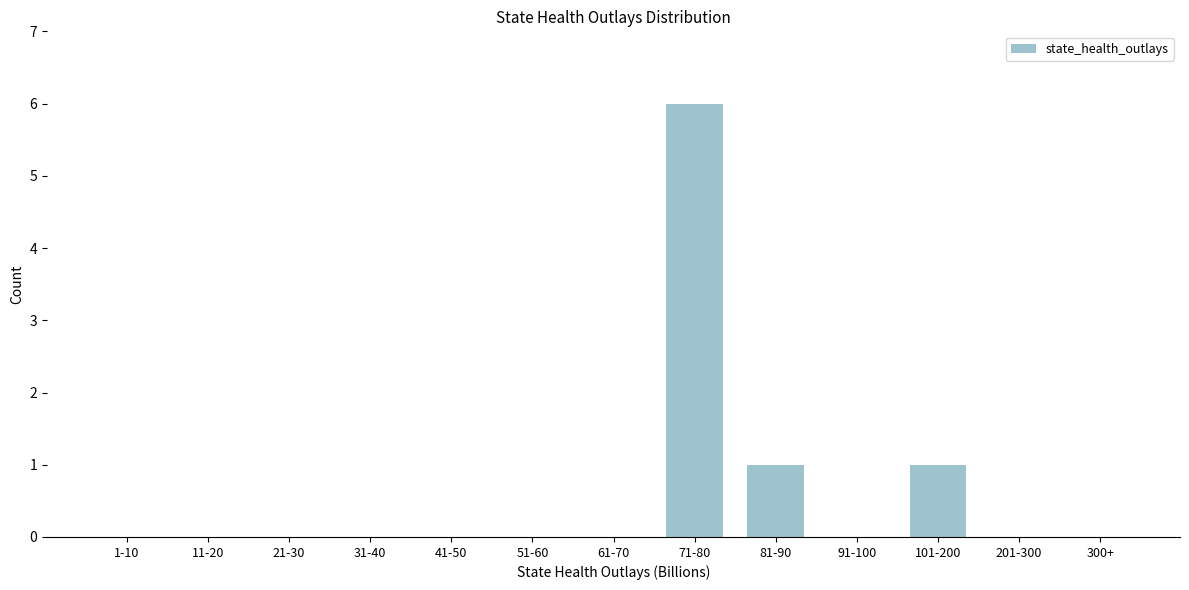

Reading right to left, extract all data points from this chart.

300+=0	201-300=0	101-200=1	91-100=0	81-90=1	71-80=6	61-70=0	51-60=0	41-50=0	31-40=0	21-30=0	11-20=0	1-10=0